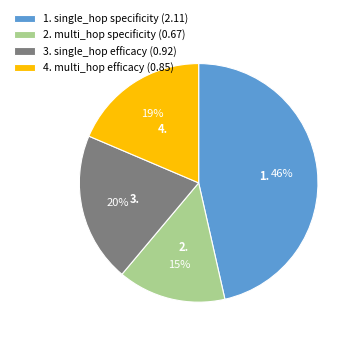

Is it true that 1. single_hop specificity (2.11) is 46% of the pie?

True